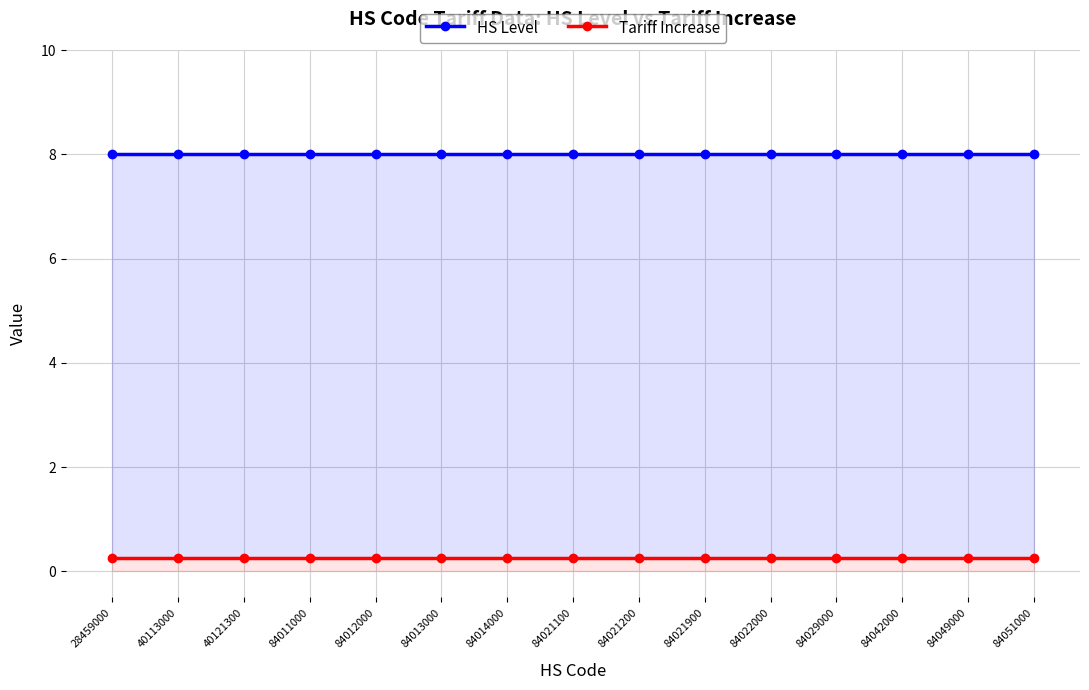

The value of HS Level at 84029000 is 8.0. True or false?

True